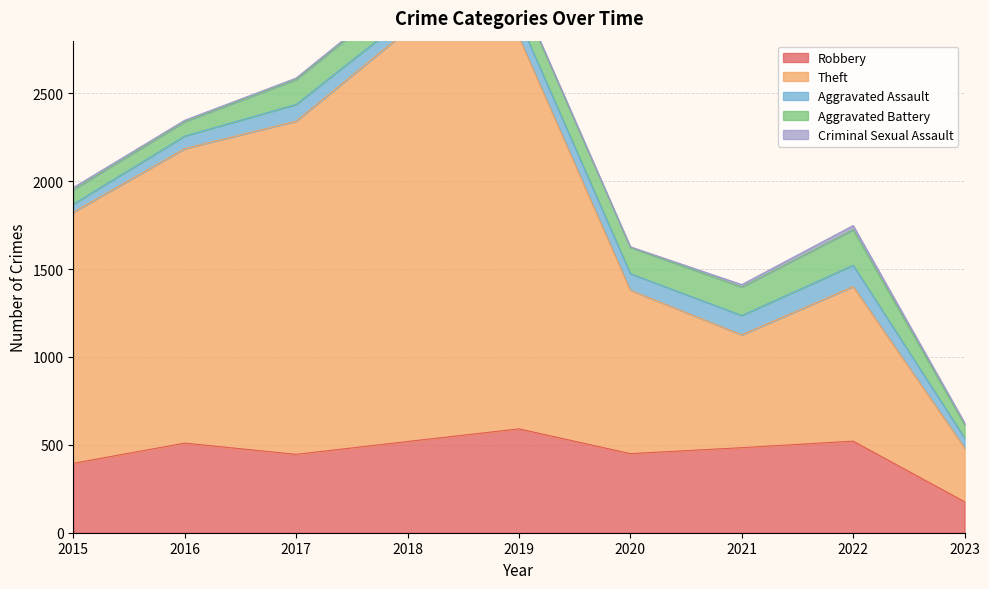

Where does the Aggravated Assault series first go above 94?

2017